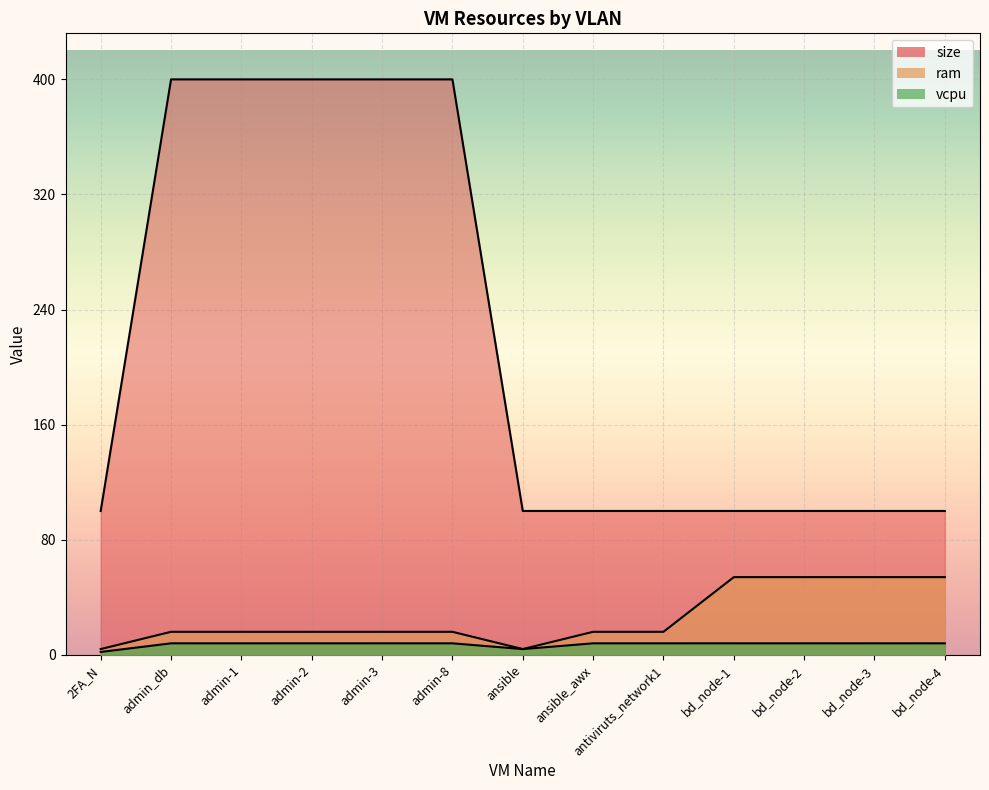

In vcpu, how many points are lower than both neighbors (excluding endpoints)?

1